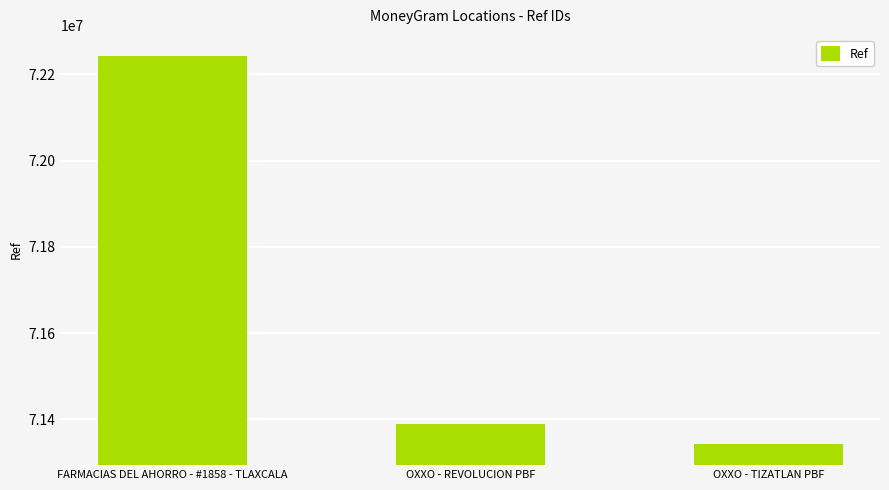

What is the sum of the values at OXXO - REVOLUCION PBF and OXXO - TIZATLAN PBF?

142732777